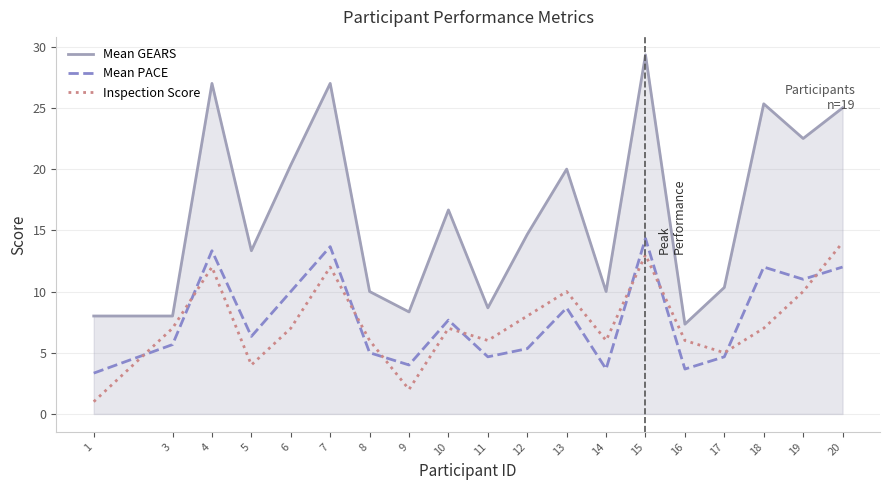

True or false: Inspection Score and Mean GEARS cross at least once.

False